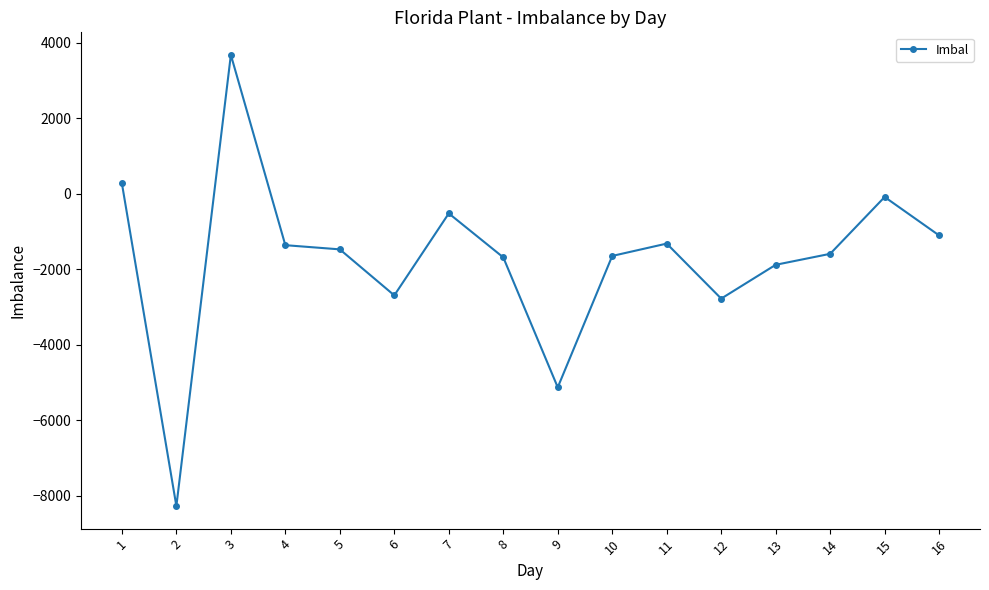

The chart shows a value of 279 at 1. True or false?

True